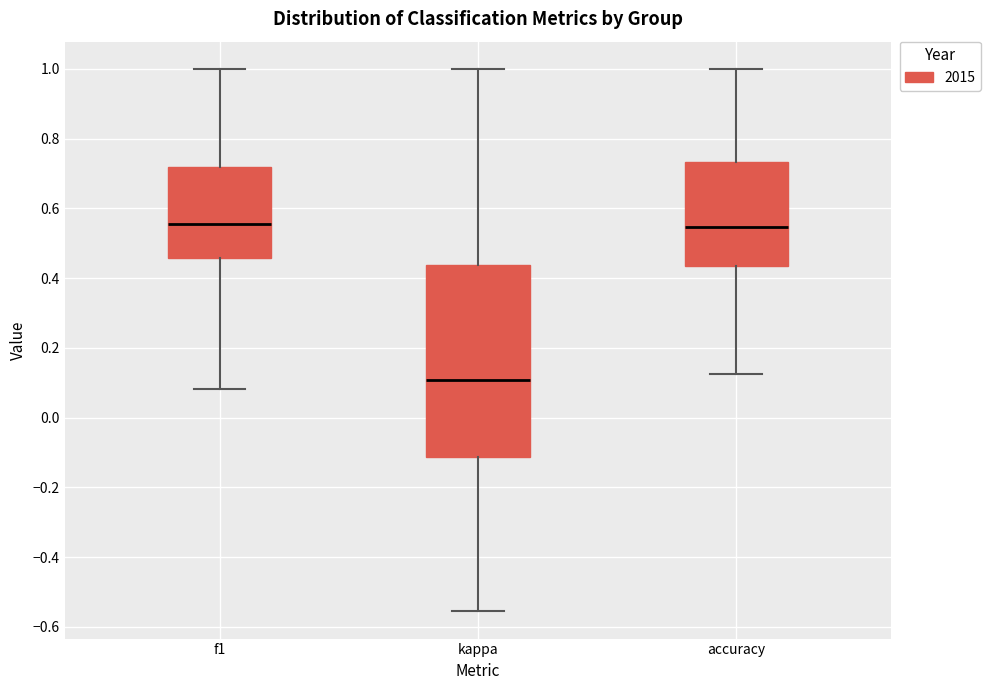

Reading left to right, read every box against the y-axis: the position of its median line, the range the box covers, and the ends of its whiskers. The values are not printed on the chart, so give them approximately, as read against the axis.

f1: median 0.56, box 0.46 to 0.72, whiskers 0.08 to 1.00
kappa: median 0.10, box -0.12 to 0.44, whiskers -0.56 to 1.00
accuracy: median 0.54, box 0.44 to 0.74, whiskers 0.12 to 1.00